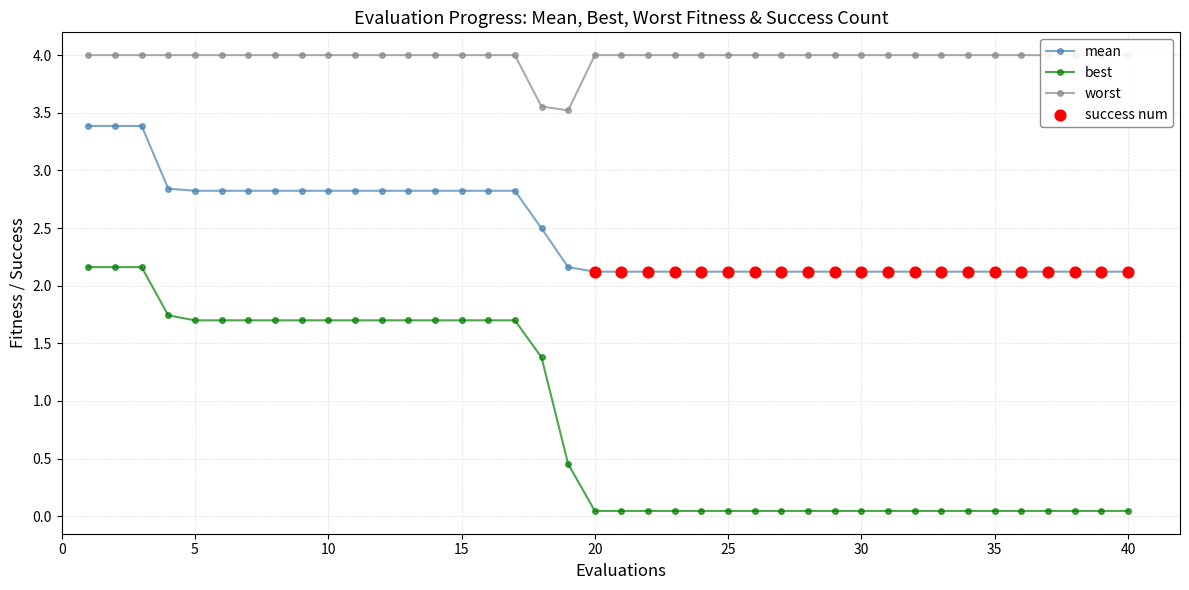

Is the value of mean at 19 greater than the value of worst at 31?

No